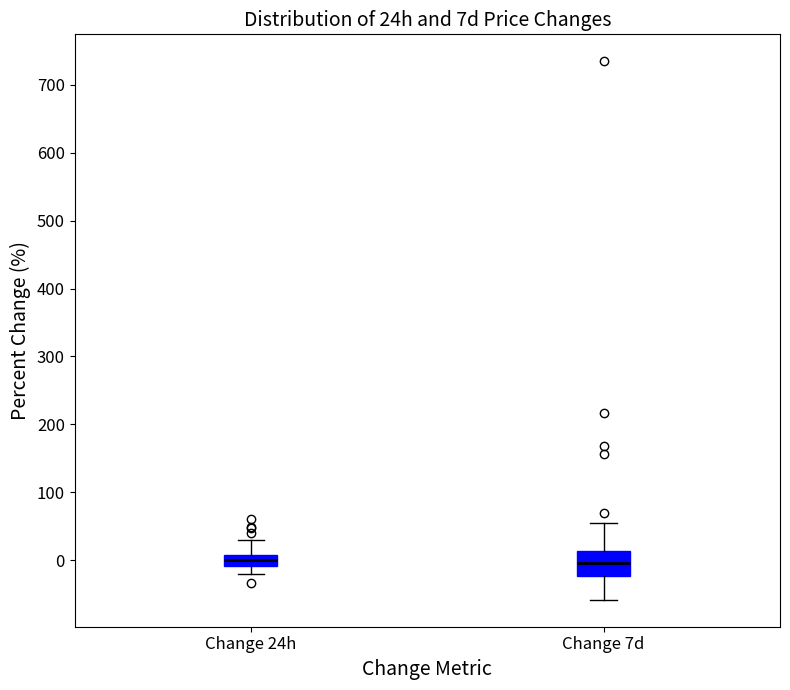

Where is the lower edge of the box for Change 7d on the y-axis? The values are not printed on the chart, so give them approximately, as read against the axis.

-20